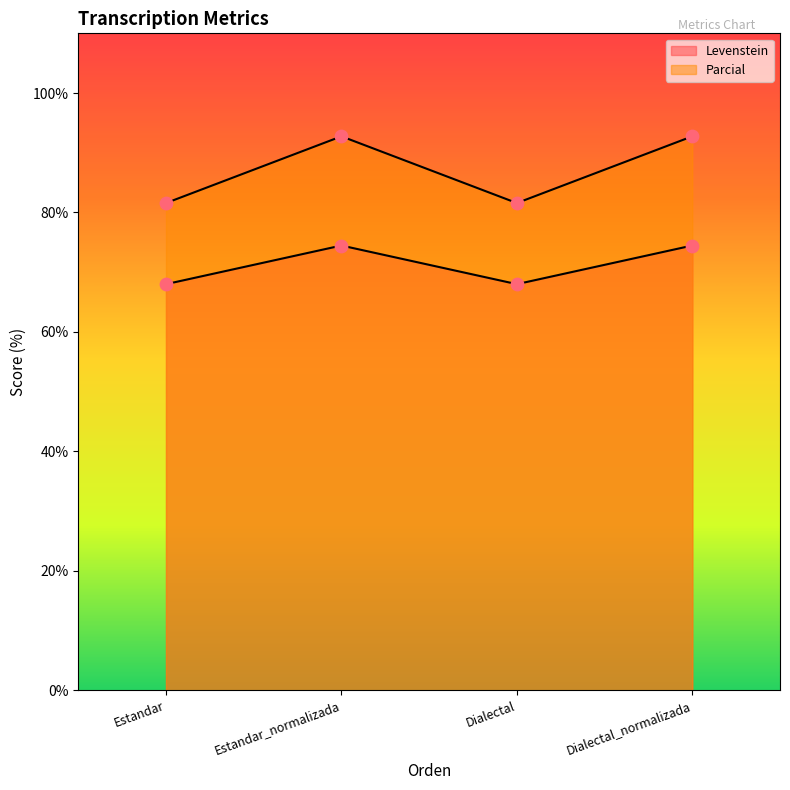

At which category is the sum across all series the highest?

Estandar_normalizada